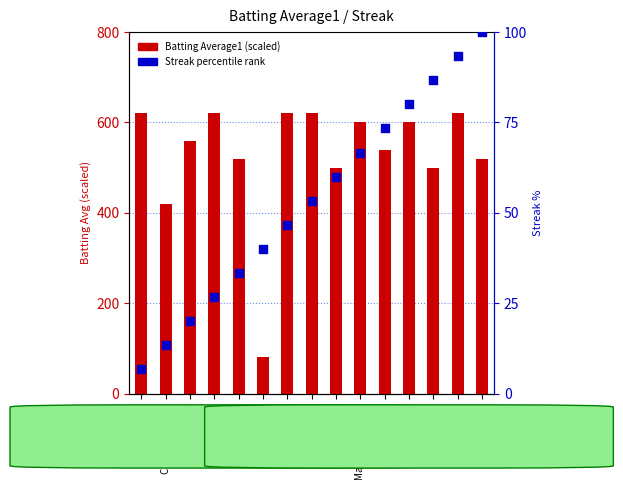

Which series has the largest total across all categories?

Batting Average1